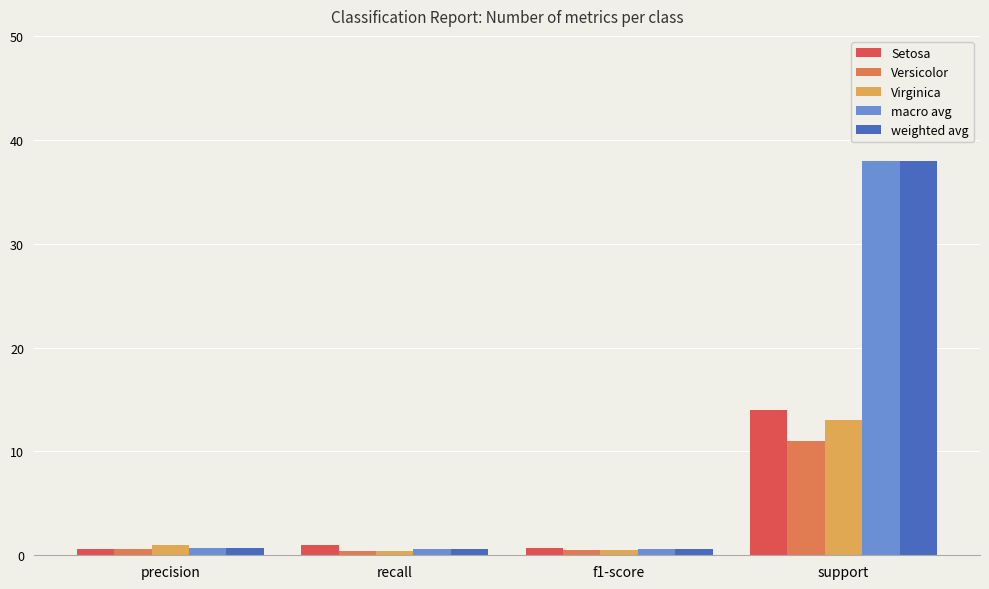

At which category is the sum across all series the highest?

support